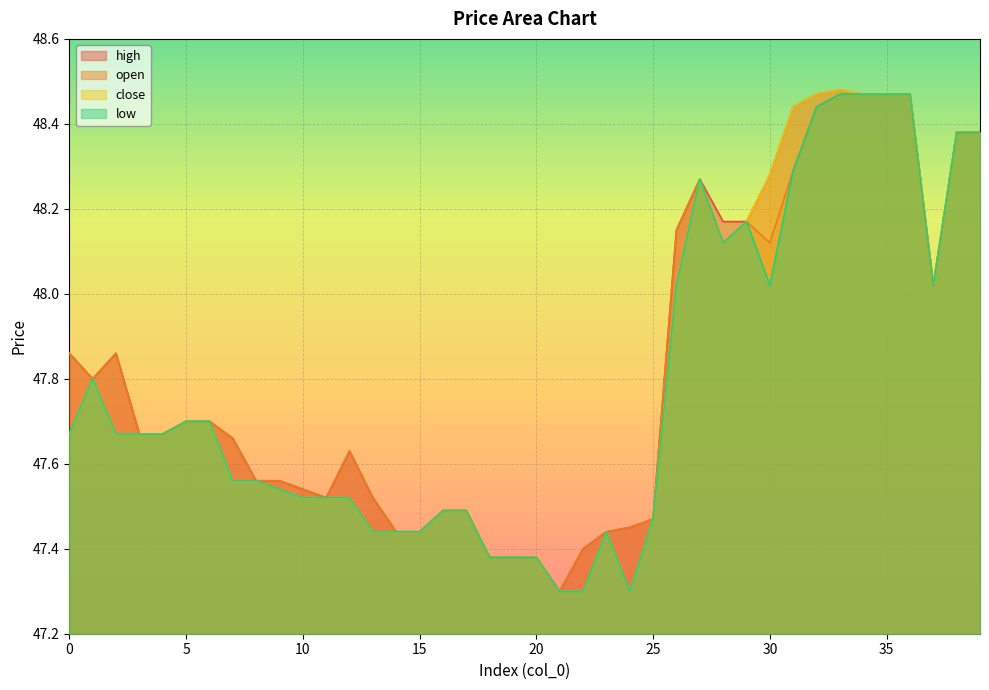

Which series changed the most between 8 and 10?

close